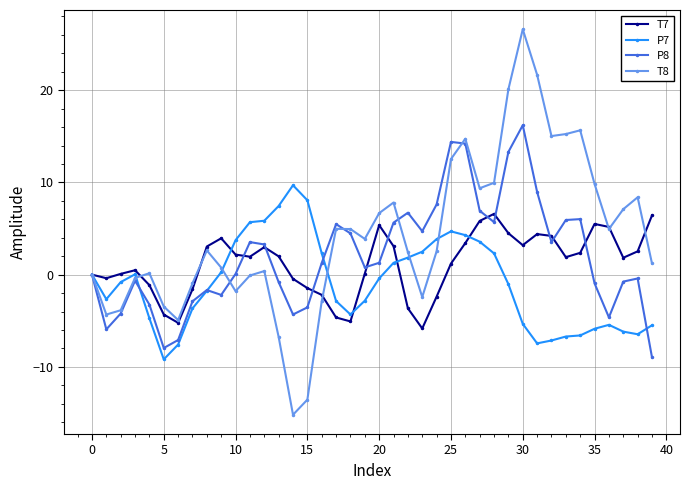

How many data points in T8 are less than 2?

18